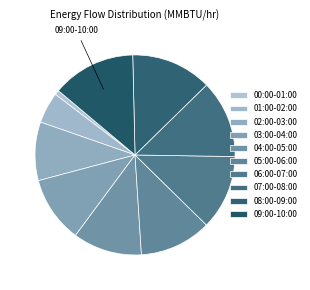

How many segments does this pie chart have?

10